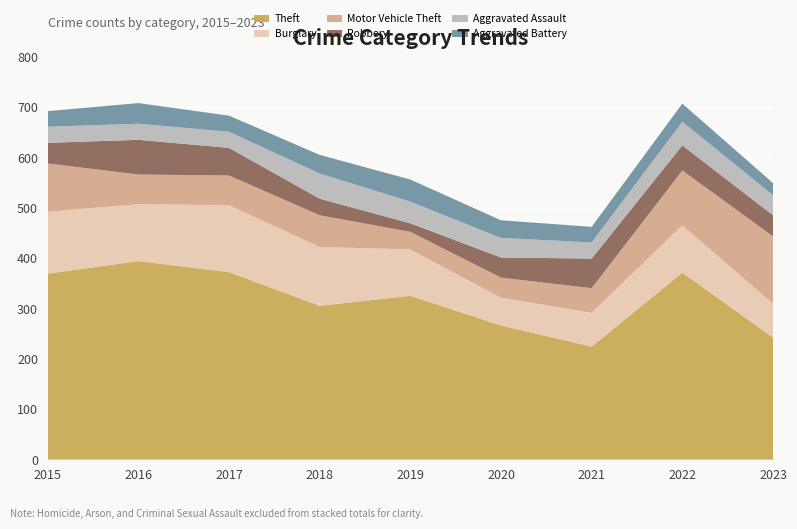

Reading left to right, transcribe all the data shown in this chart.

Theft: 2015=369	2016=394	2017=372	2018=305	2019=325	2020=266	2021=224	2022=371	2023=242
Burglary: 2015=123	2016=113	2017=133	2018=117	2019=92	2020=55	2021=67	2022=94	2023=67
Motor Vehicle Theft: 2015=96	2016=59	2017=59	2018=63	2019=35	2020=40	2021=49	2022=109	2023=134
Robbery: 2015=41	2016=69	2017=55	2018=33	2019=17	2020=40	2021=59	2022=50	2023=42
Aggravated Assault: 2015=32	2016=32	2017=32	2018=50	2019=43	2020=39	2021=32	2022=47	2023=40
Aggravated Battery: 2015=31	2016=41	2017=32	2018=37	2019=44	2020=35	2021=31	2022=36	2023=24